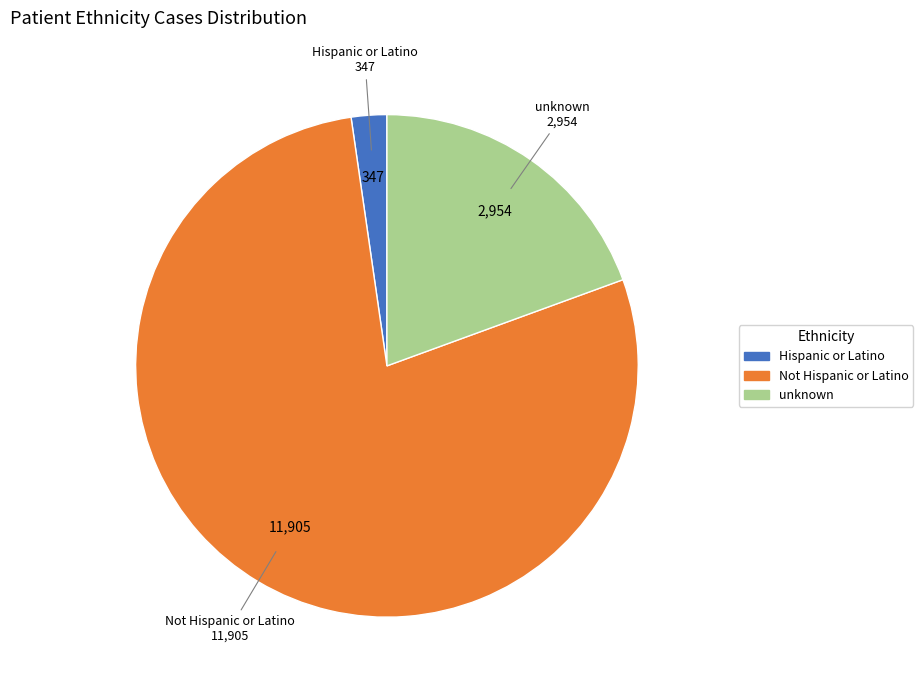

Approximately how many times larger is the value at Not Hispanic or Latino compared to Hispanic or Latino?

34.3